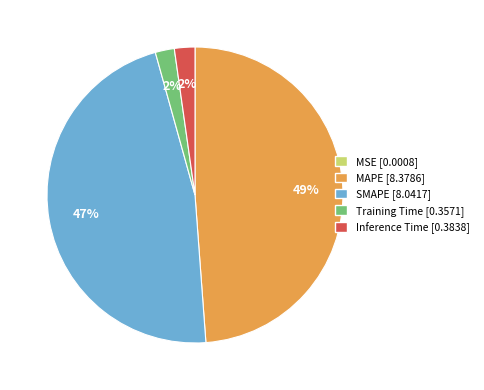

To the nearest percent, what is the difference between the largest and smallest slice percentages?

49%